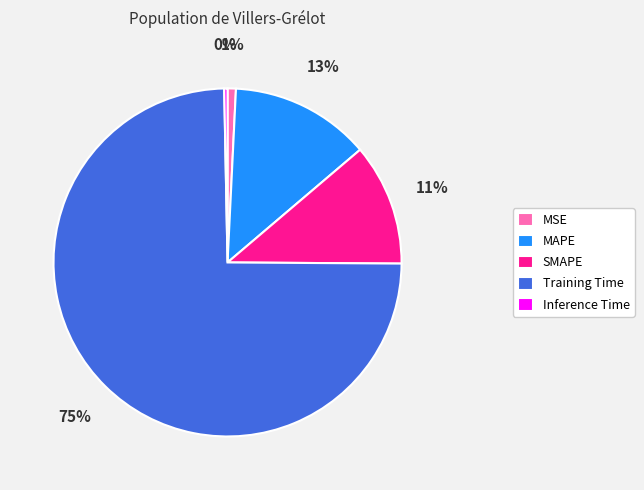

True or false: Training Time accounts for 85% of the total.

False